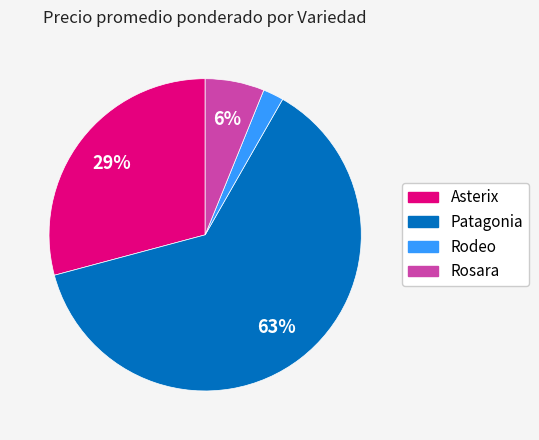

To the nearest percent, what is the average slice percentage?

25%